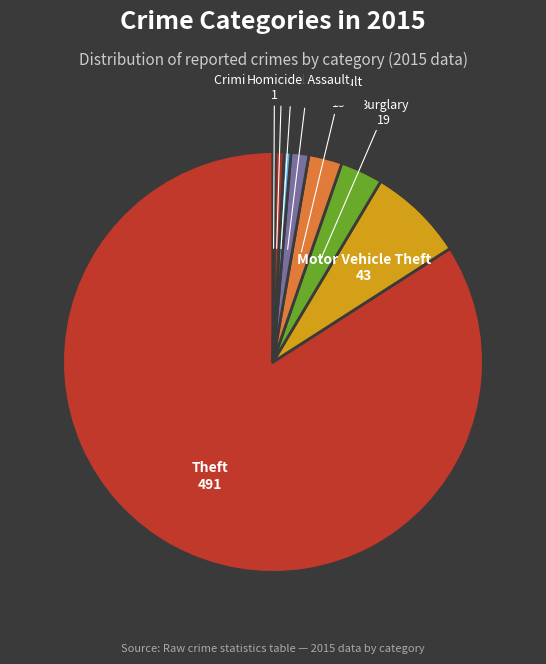

What is the majority slice?

Theft